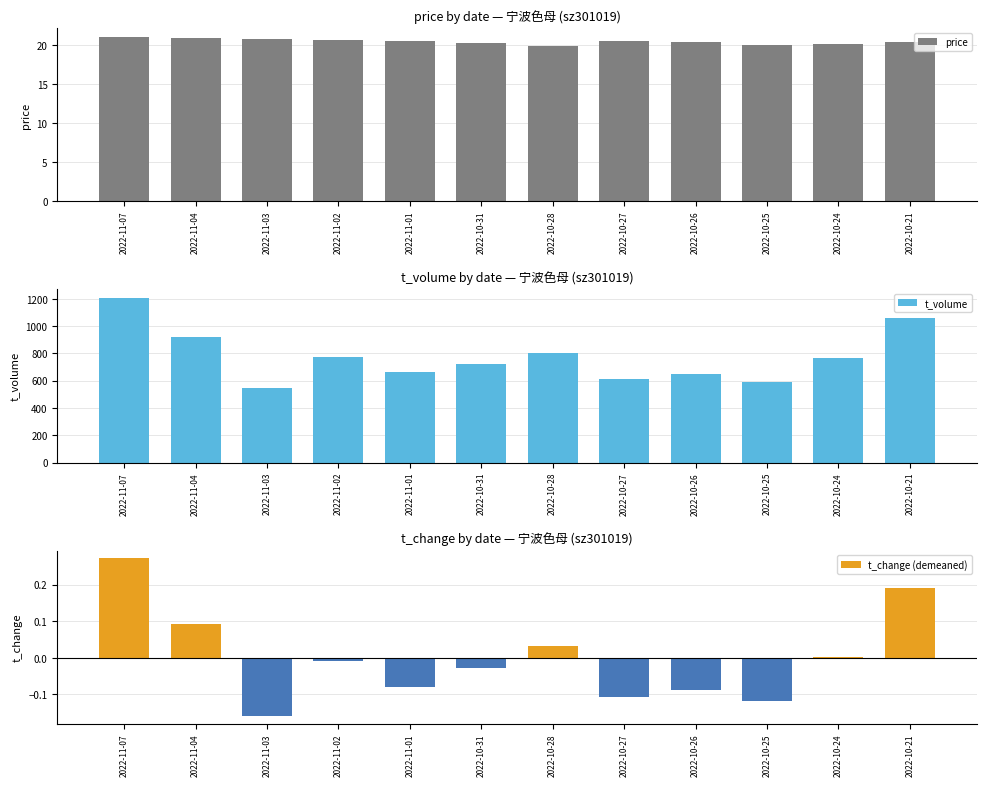

The price series shows 5.6 at 2022-10-21. True or false?

False